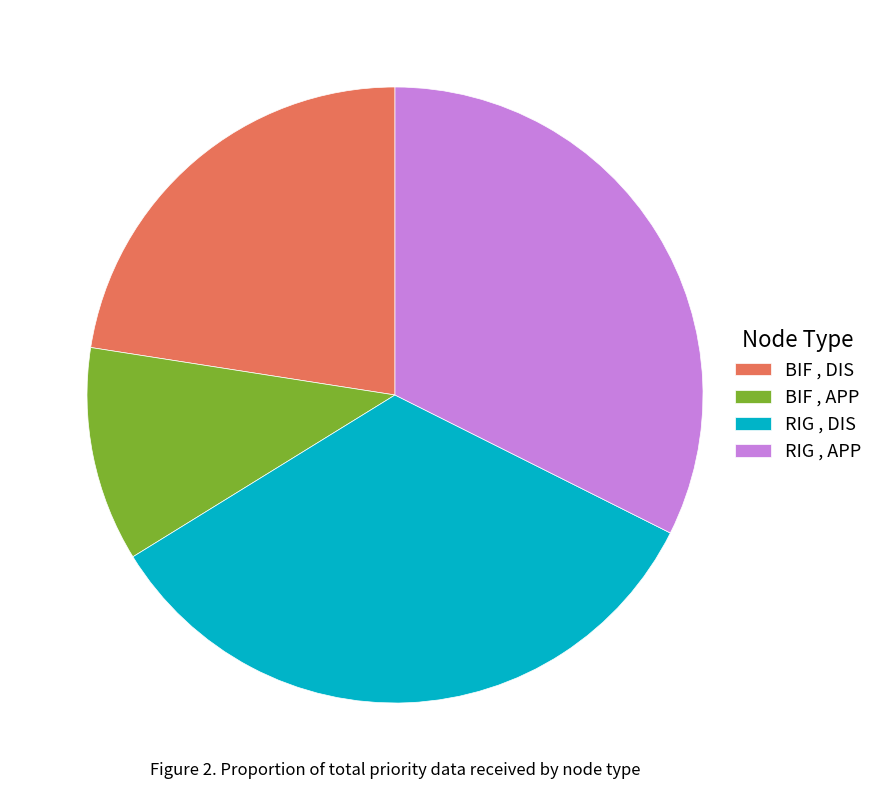

What is the smallest slice in the pie chart?

BIF , APP